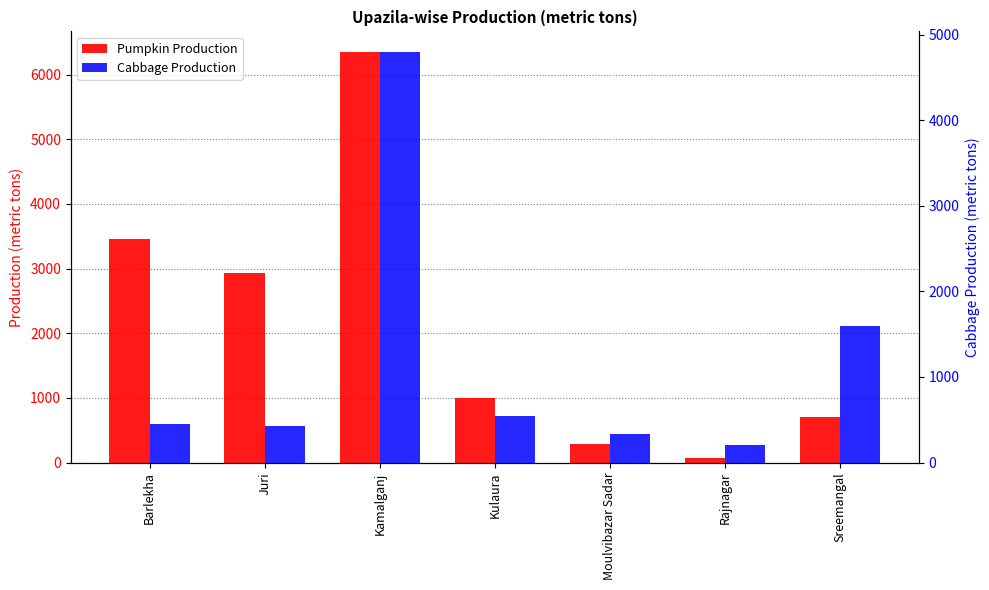

What is the difference between the Cabbage Production values at Barlekha and Sreemangal?

1155